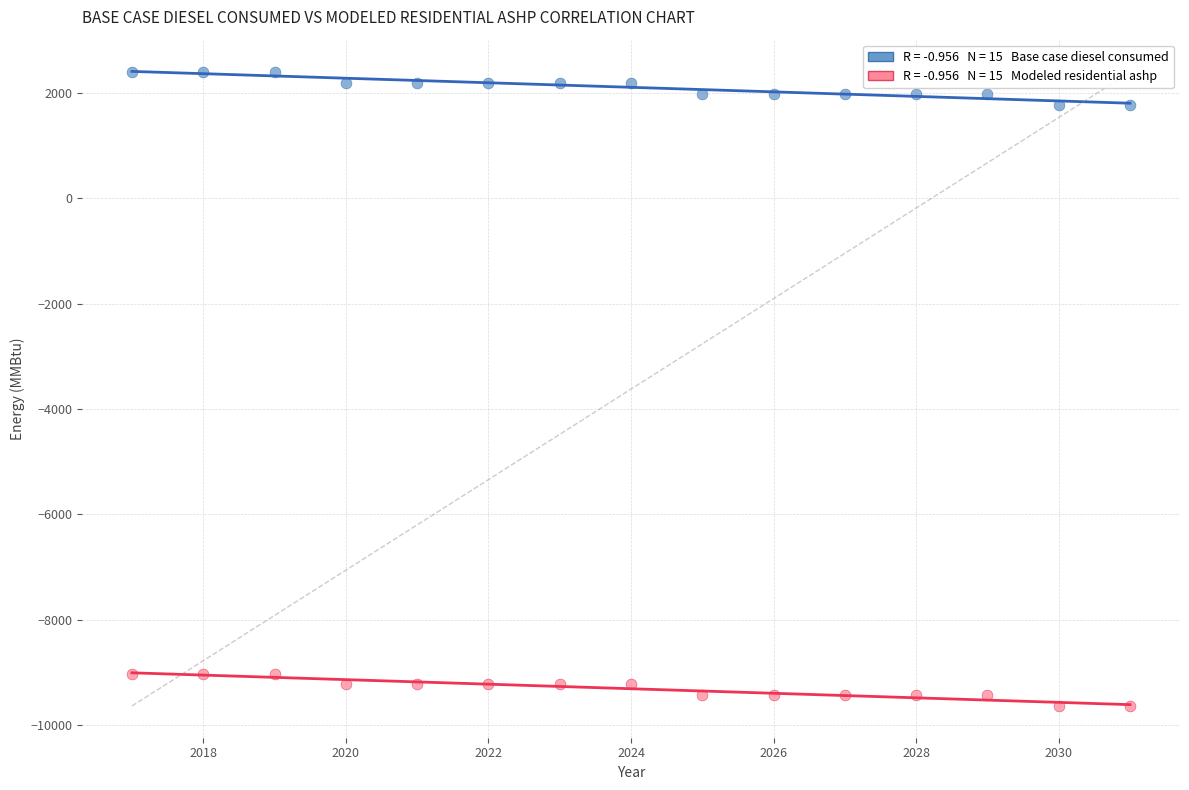

Across all data points, what is the range of X values (max minus min)?

14.0